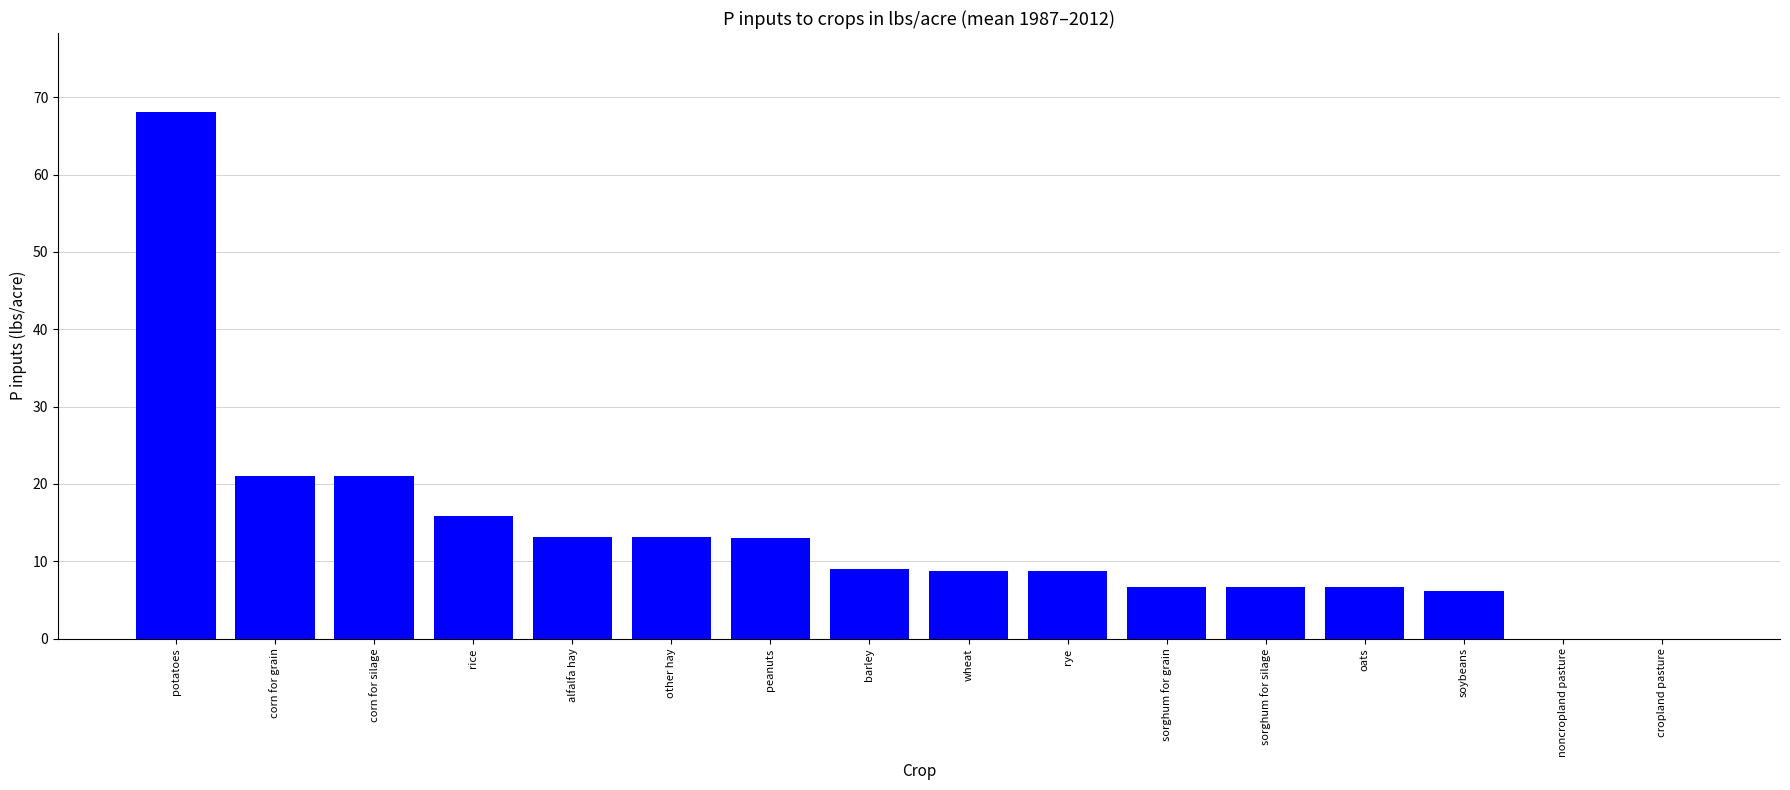

What is the maximum value shown in the chart?

68.1